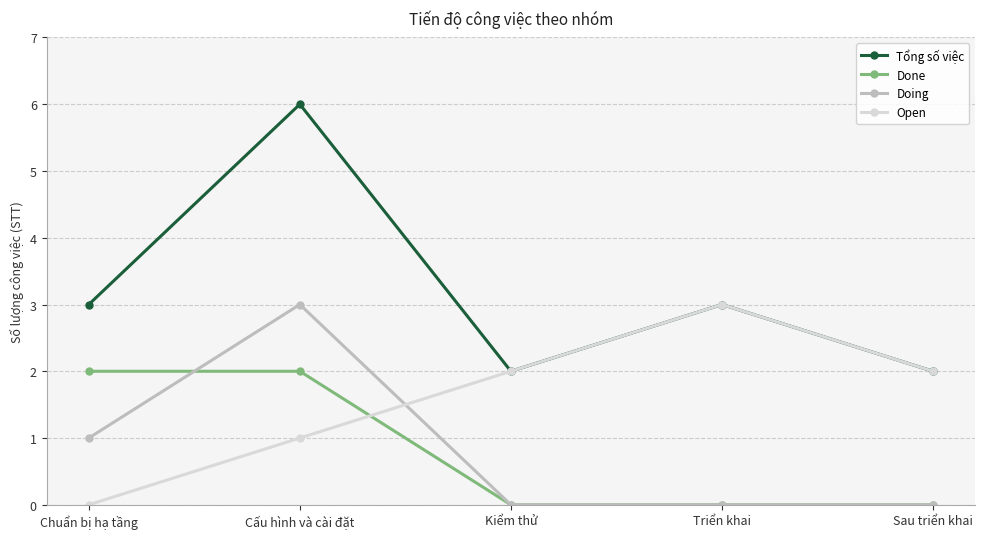

What is the sum of all Open values?

8